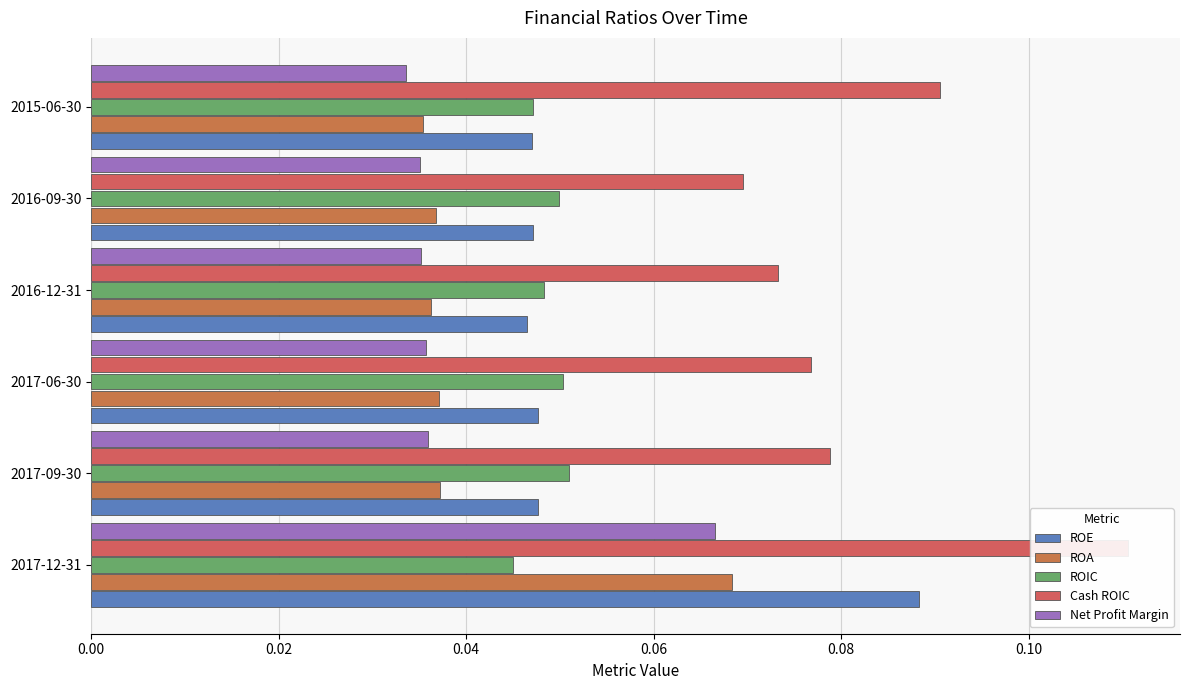

Which series has the widest spread of values?

ROE